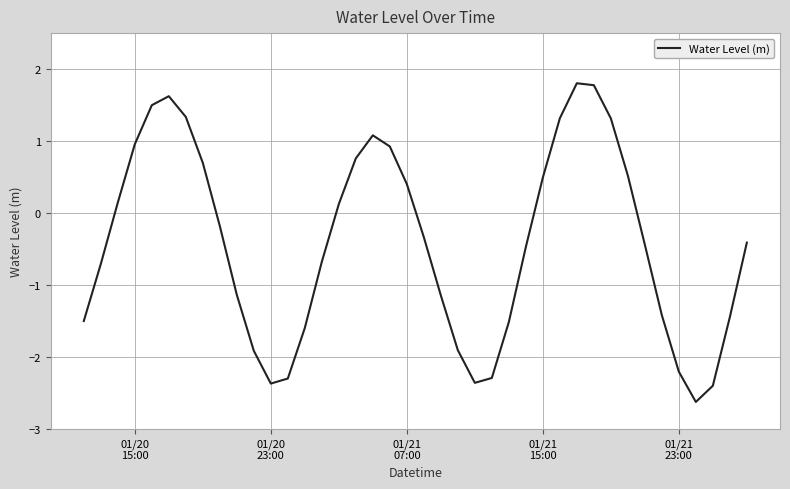

Reading left to right, transcribe all the data shown in this chart.

-1.5	-0.7	0.1	1.0	1.5	1.6	1.3	0.7	-0.2	-1.1	-1.9	-2.4	-2.3	-1.6	-0.7	0.1	0.8	1.1	0.9	0.4	-0.3	-1.1	-1.9	-2.4	-2.3	-1.5	-0.5	0.5	1.3	1.8	1.8	1.3	0.5	-0.4	-1.4	-2.2	-2.6	-2.4	-1.4	-0.4